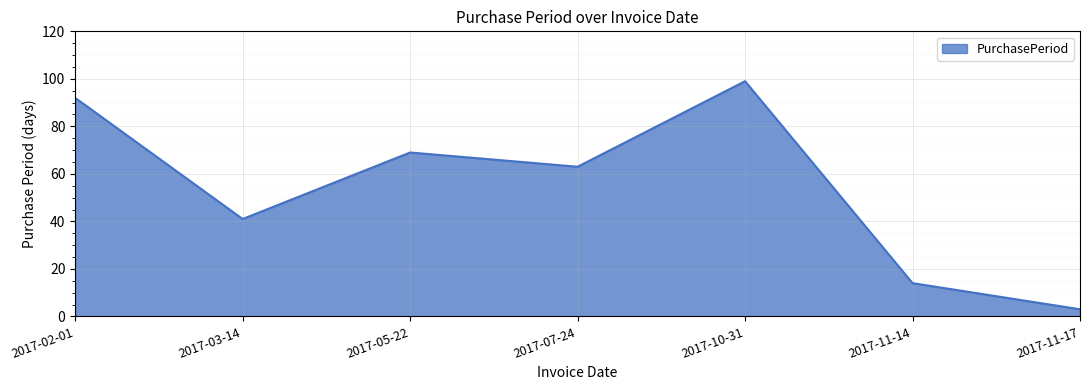

True or false: the data shows 99 at 2017-10-31.

True